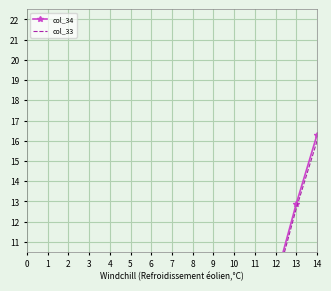

How many lines are shown in the chart?

2